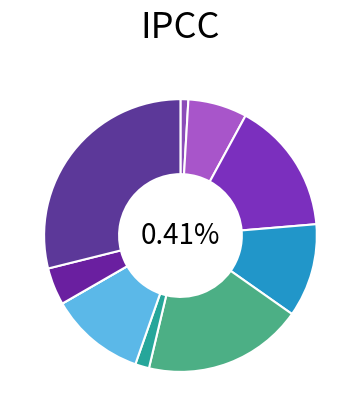

What percentage do 7 and 3 together represent?

27.1%